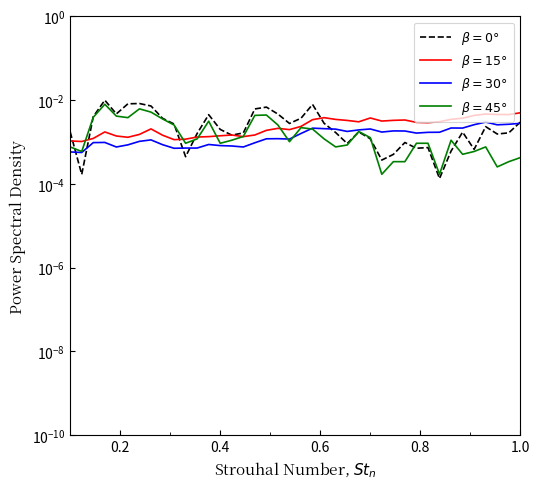

The value of $\beta=0°$ at 1.0 is 0.0. True or false?

False